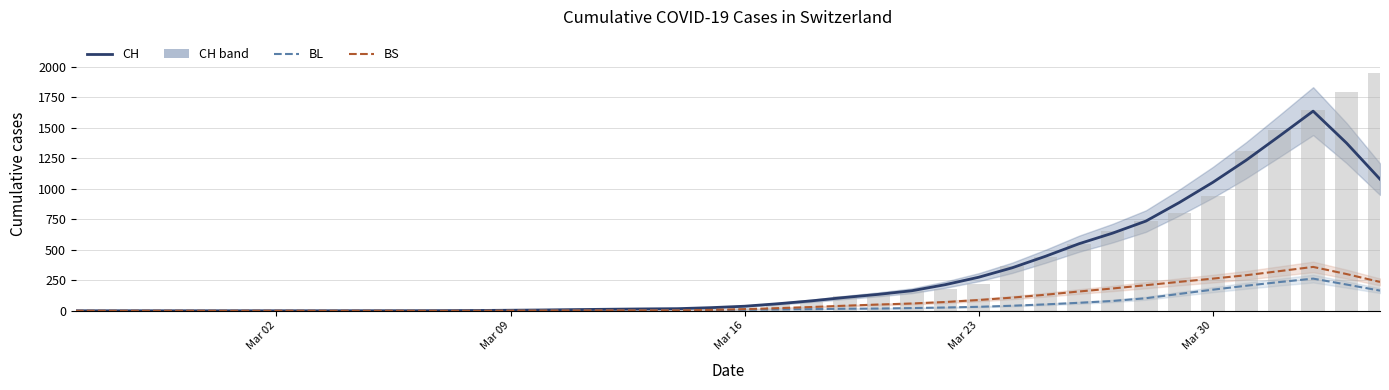

The value of CH (total) at 11 is 0.7. True or false?

False